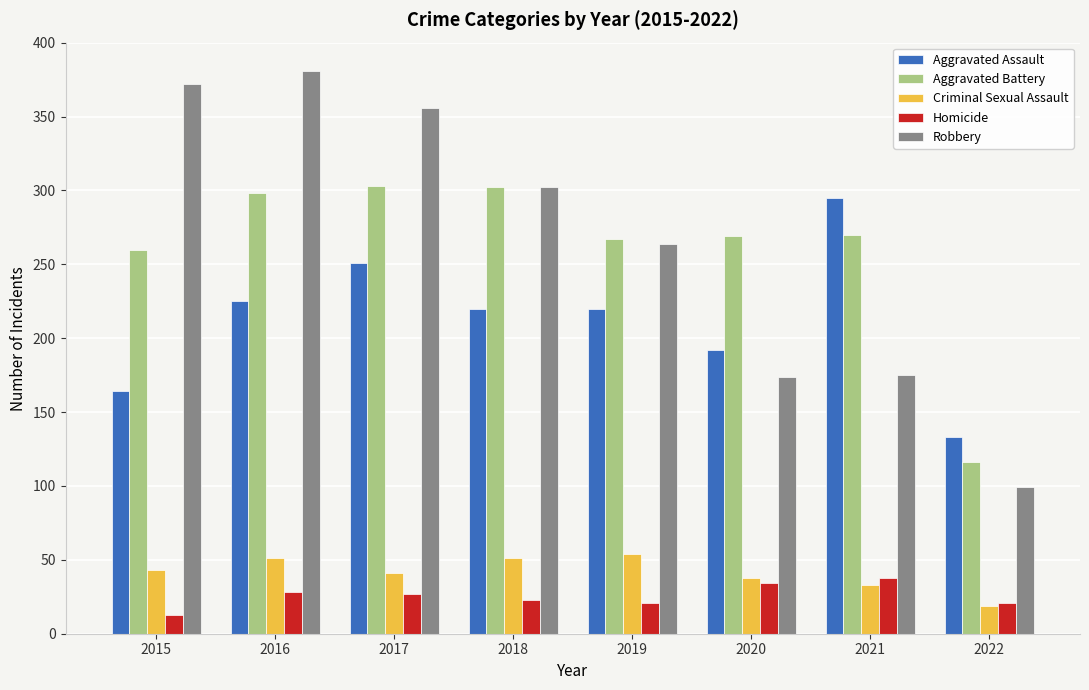

Where does the Homicide series first go above 27?

2016